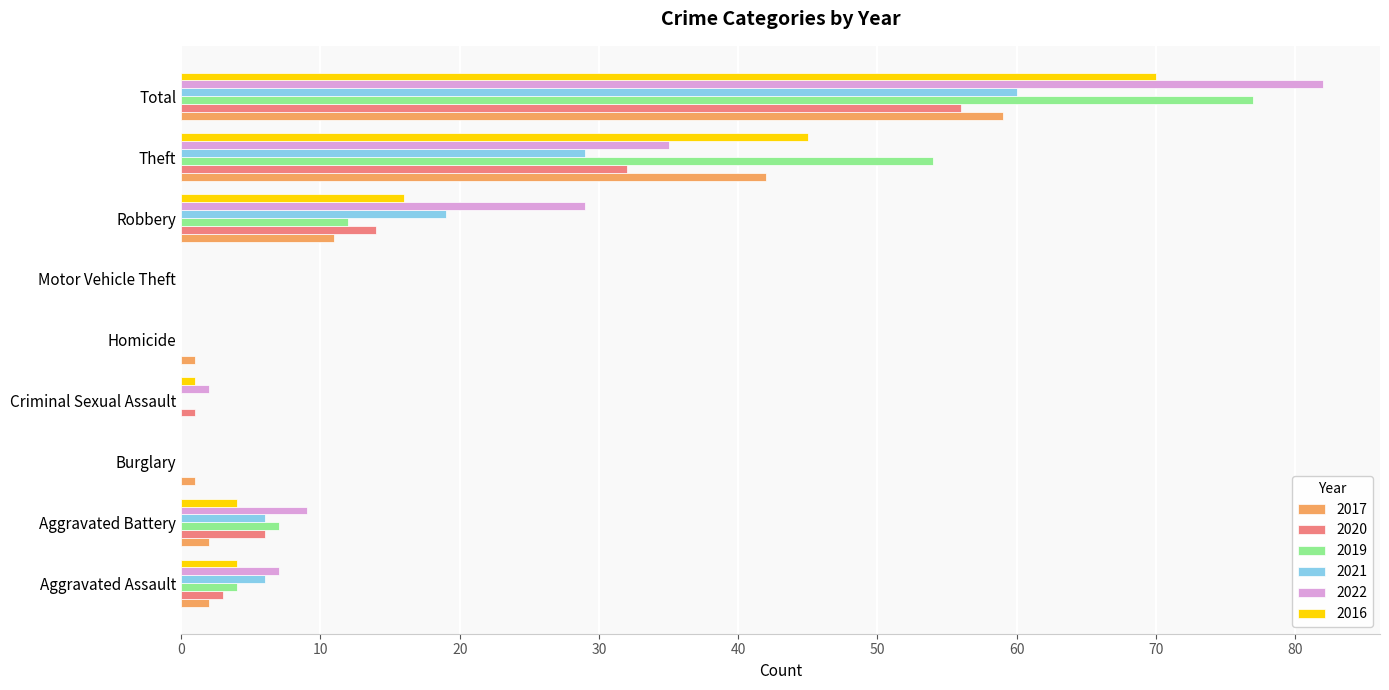

Is the value of 2016 at Aggravated Assault greater than the value of 2022 at Total?

No